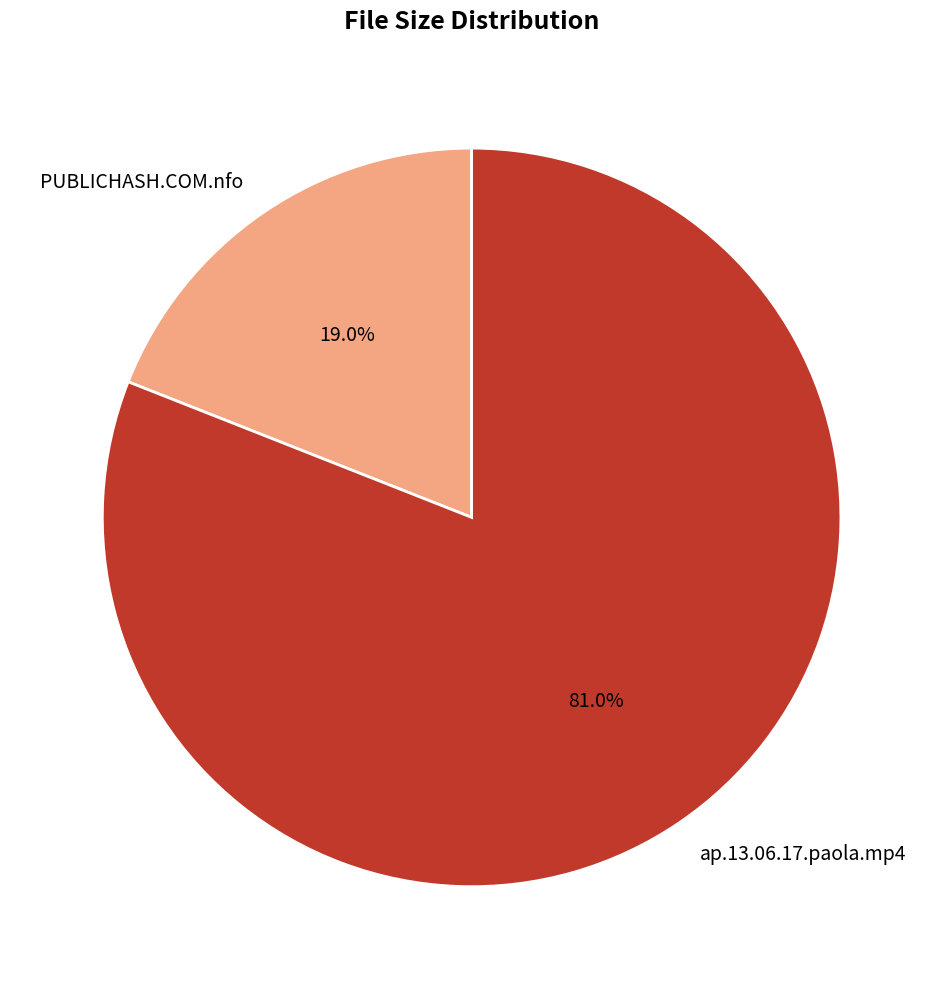

To the nearest percent, what is the difference between the largest and smallest slice percentages?

62%